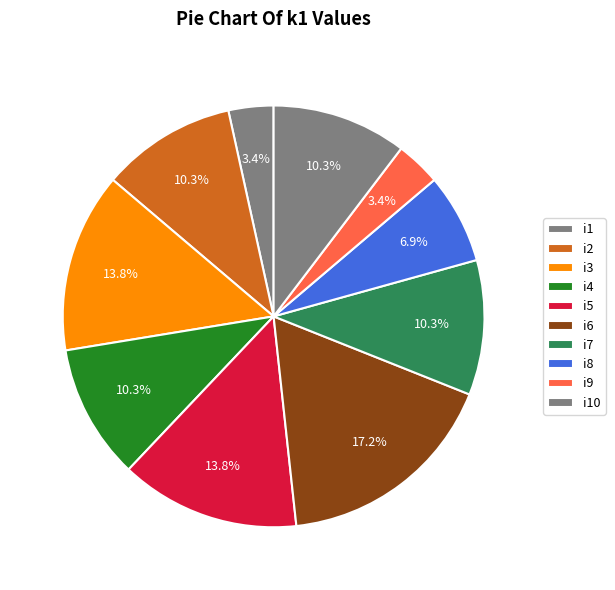

Which category has the biggest portion of the pie?

i6